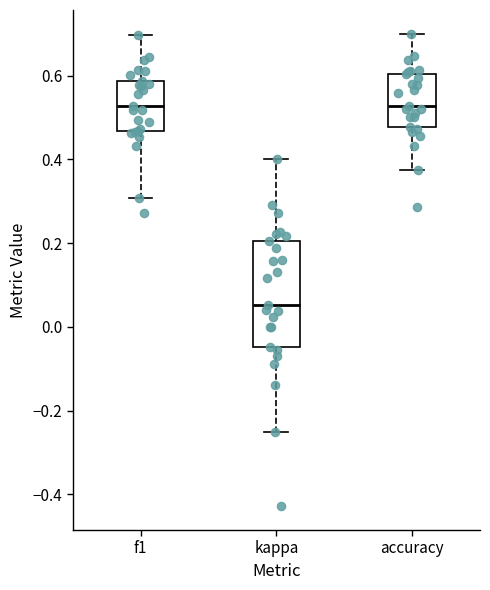

Which box is the tallest, from its lower edge to its upper edge?

kappa